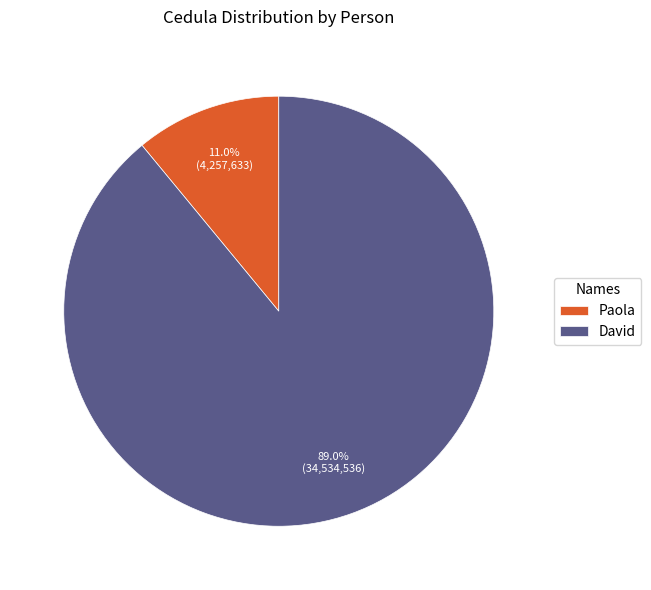

To the nearest percent, what is the average slice percentage?

50%